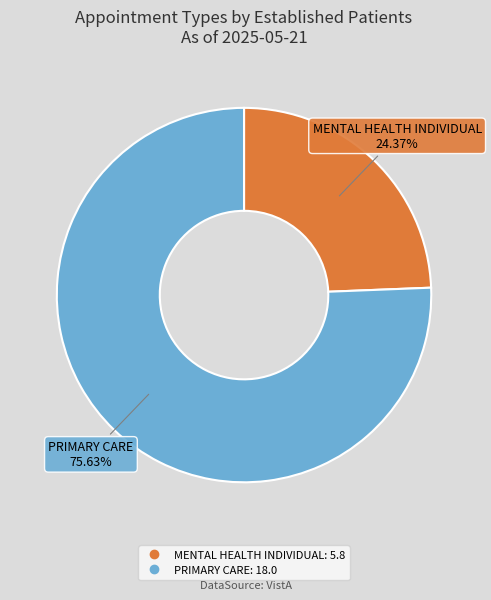

Is there any slice that represents more than half of the pie?

Yes